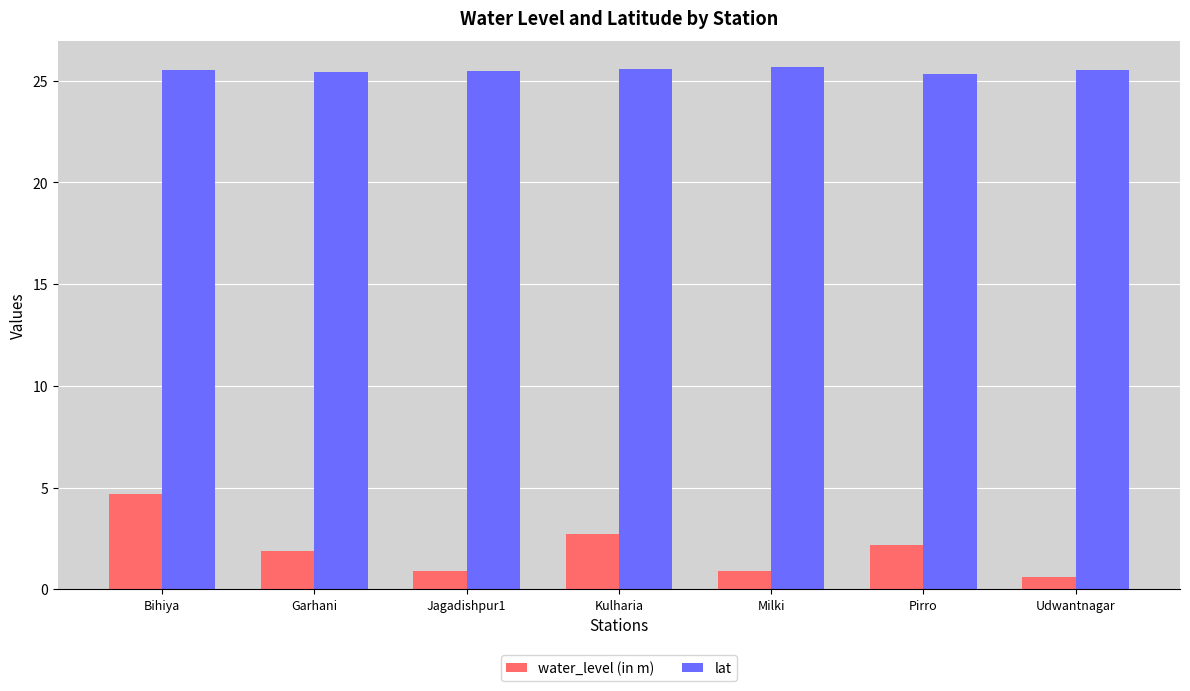

The value of water_level (in m) at Pirro is 2.2. True or false?

True